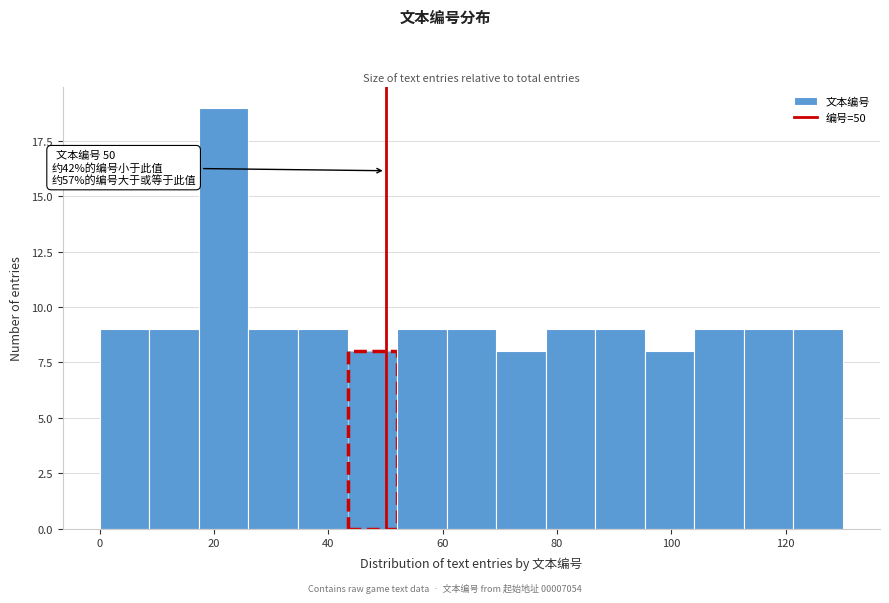

Which range on the x-axis has the tallest bar?

18 to 26